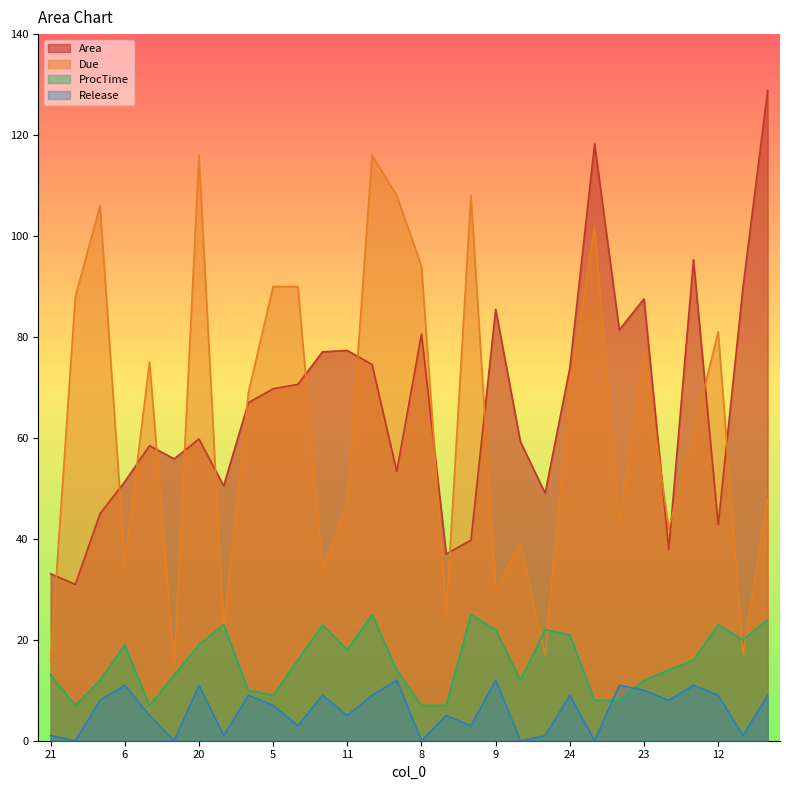

What is the label of the 7th point from the left?

20